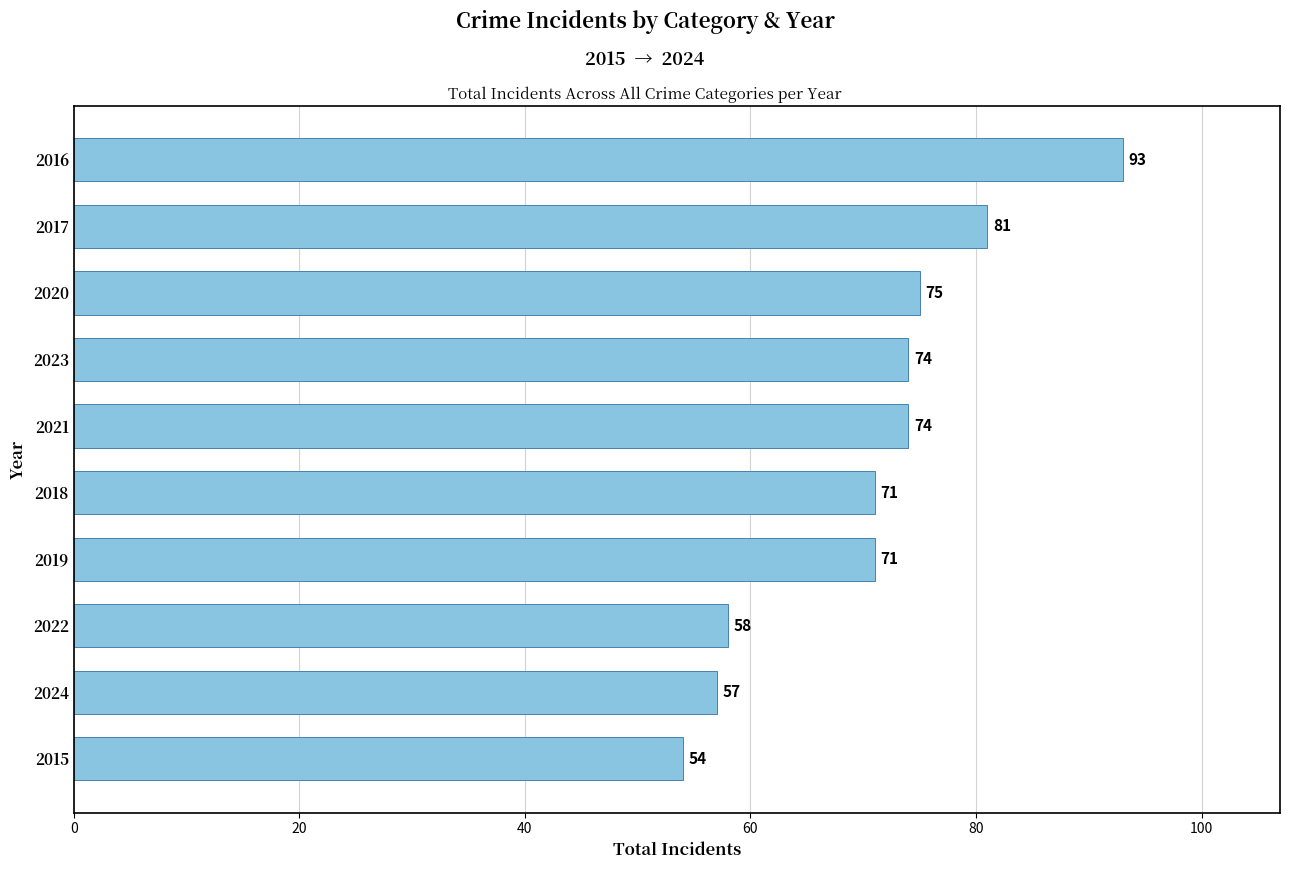

Are the bars horizontal?

Yes